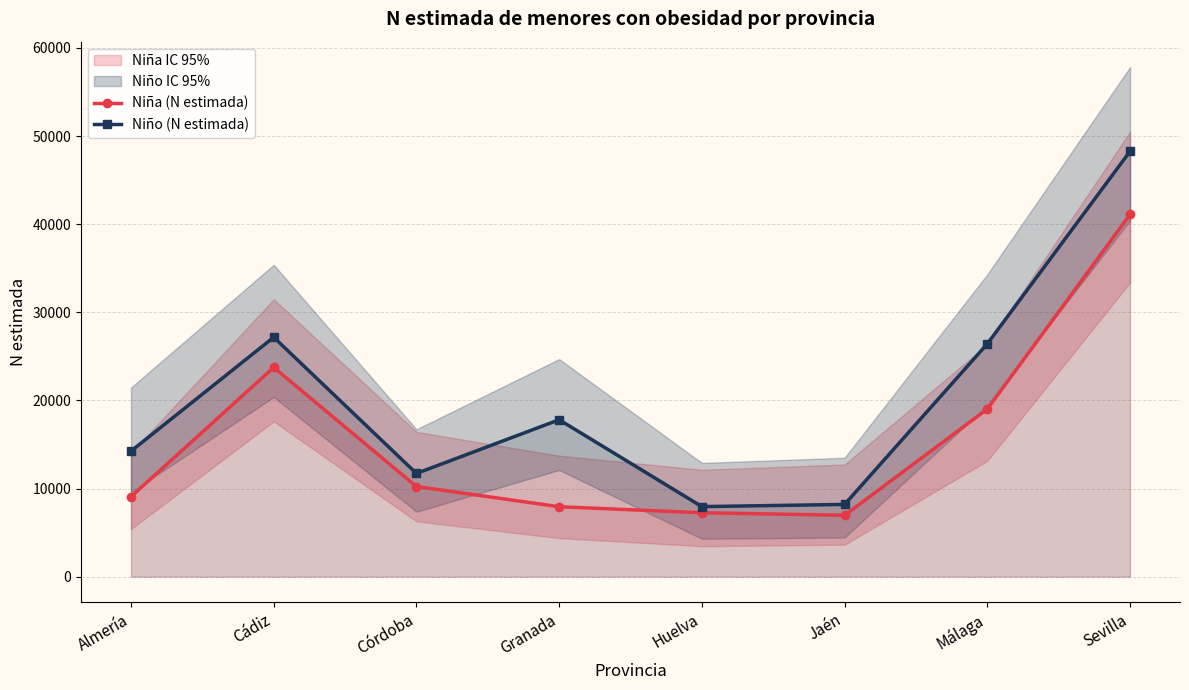

What is the highest value of the Niña (N estimada) series?

41100